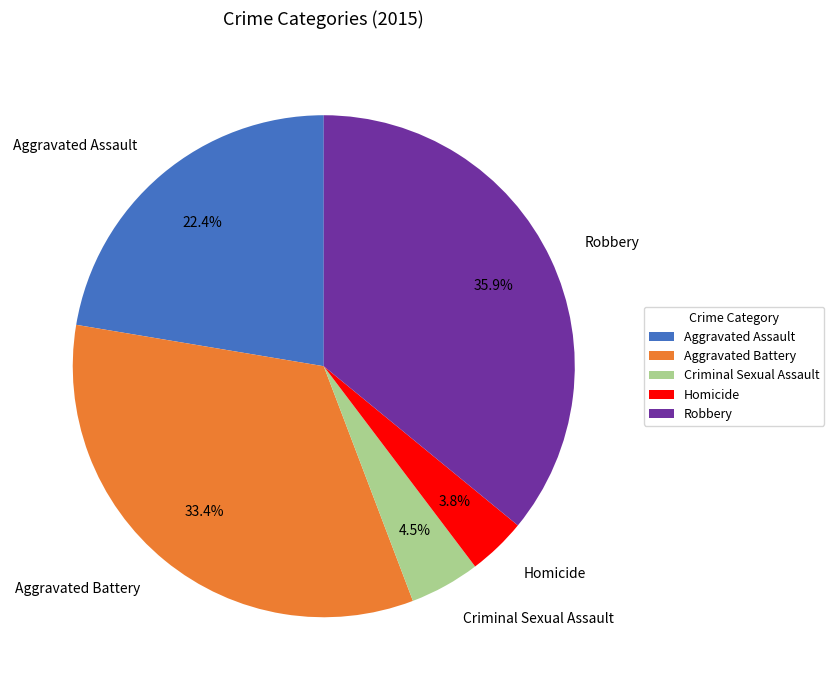

To the nearest percent, what is the average slice percentage?

20%